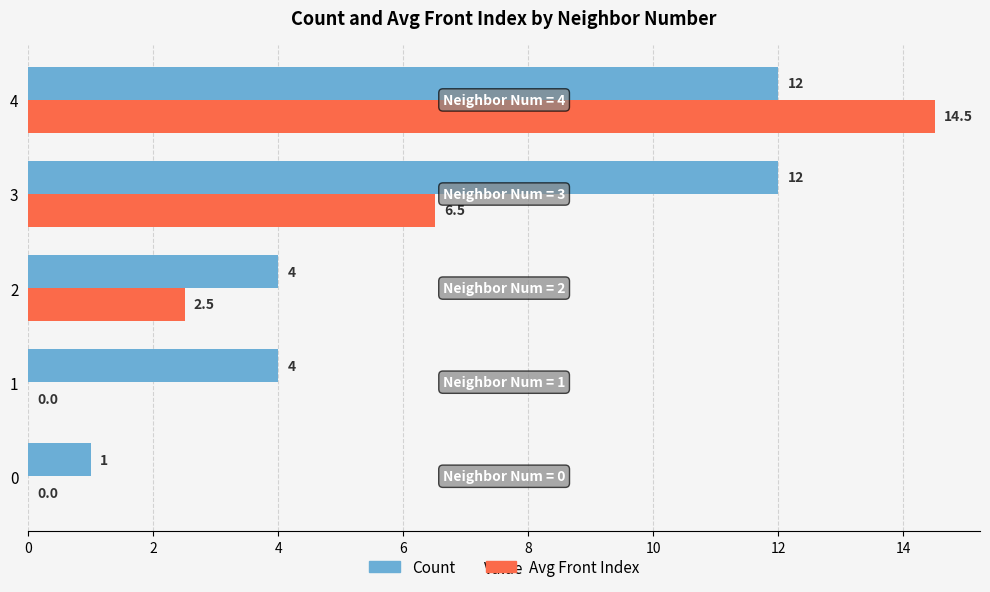

Read the Count value at 1.

4.0